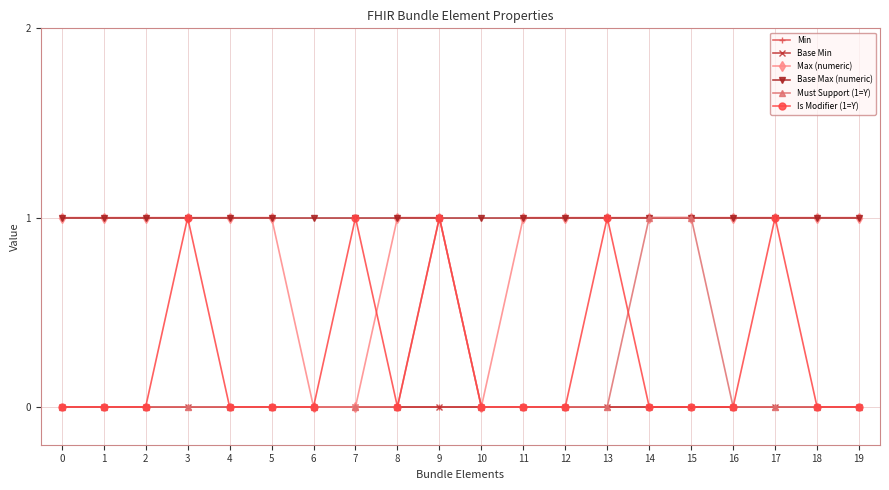

Is this an area chart (filled region under the line)?

No